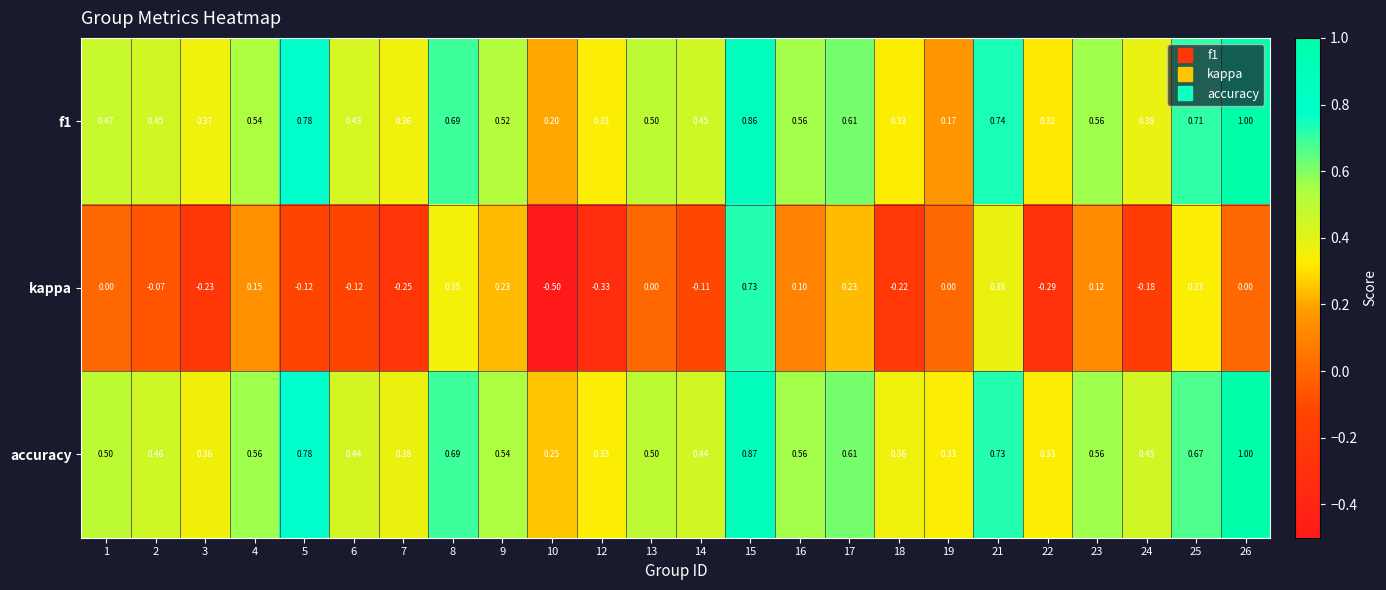

Between 6 and 17, which series saw the biggest shift?

kappa